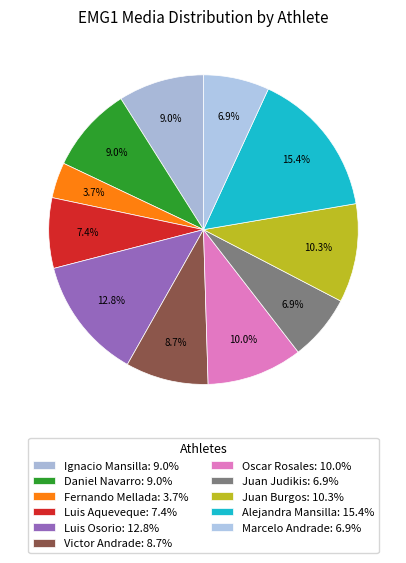

Count the number of slices in the pie.

11